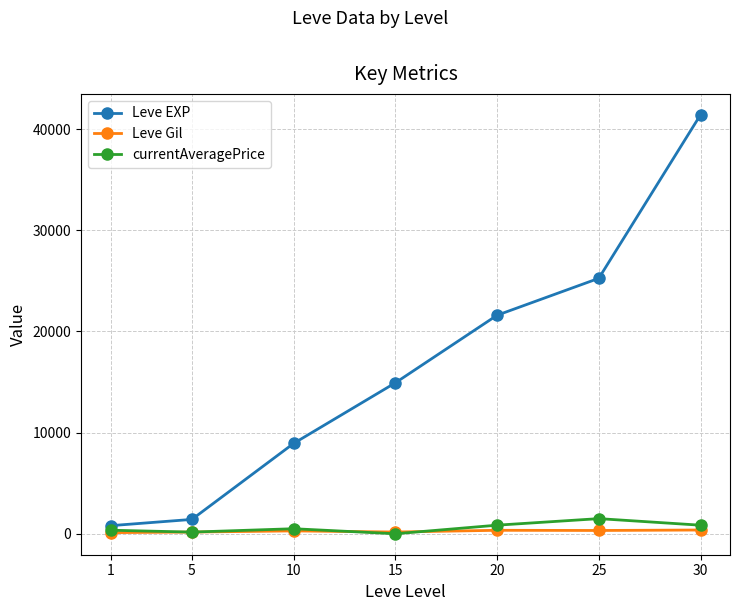

Read the Leve EXP value at 1.

800.0